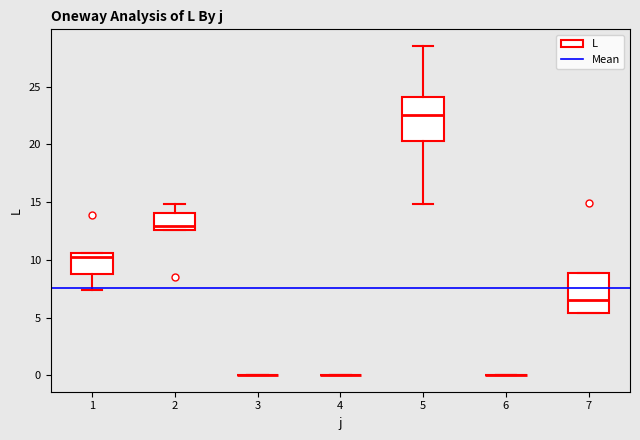

Reading left to right, read every box against the y-axis: the position of its median line, the range the box covers, and the ends of its whiskers. The values are not printed on the chart, so give them approximately, as read against the axis.

1: median 10.5 (just below the box's upper edge), box 9.0 to 10.5, whiskers 7.5 to 10.5
2: median 13.0, box 12.5 to 14.0, whiskers 12.5 to 15.0
3: box collapsed to a line at 0.0, whiskers 0.0 to 0.0
4: box collapsed to a line at 0.0, whiskers 0.0 to 0.0
5: median 22.5, box 20.5 to 24.0, whiskers 15.0 to 28.5
6: box collapsed to a line at 0.0, whiskers 0.0 to 0.0
7: median 6.5, box 5.5 to 9.0, whiskers 5.5 to 9.0